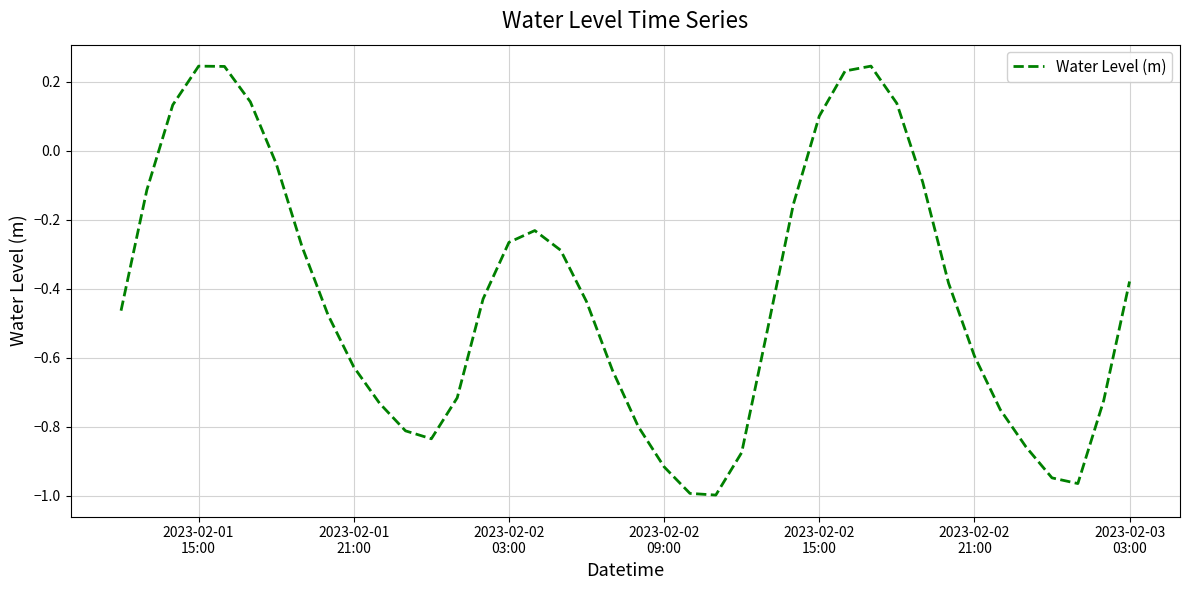

What is the difference between the maximum and minimum values?

1.2